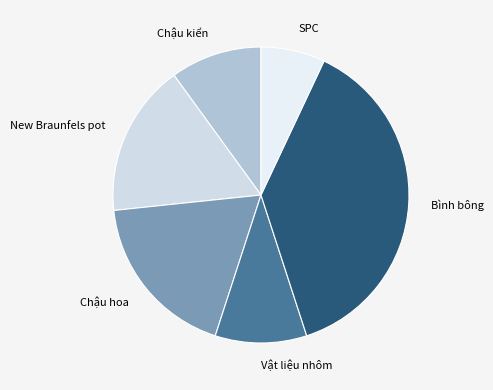

Do New Braunfels pot and Chậu hoa together represent more than half of the pie?

No